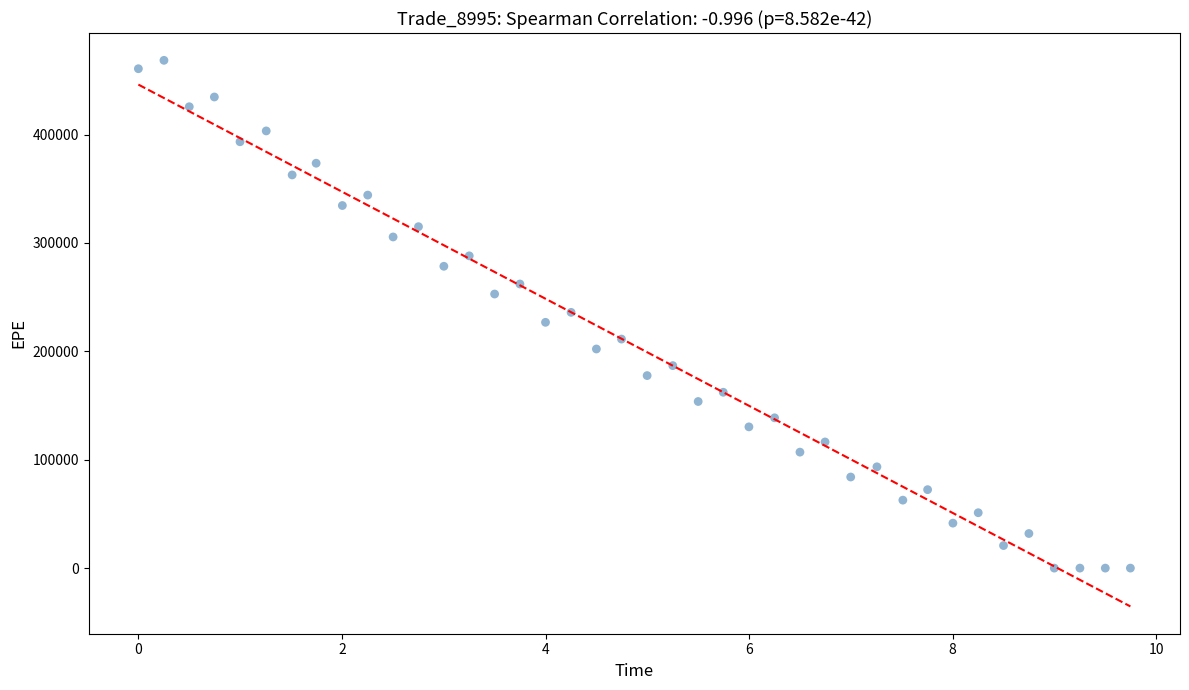

What is the range of Y values (max minus min)?

468504.0